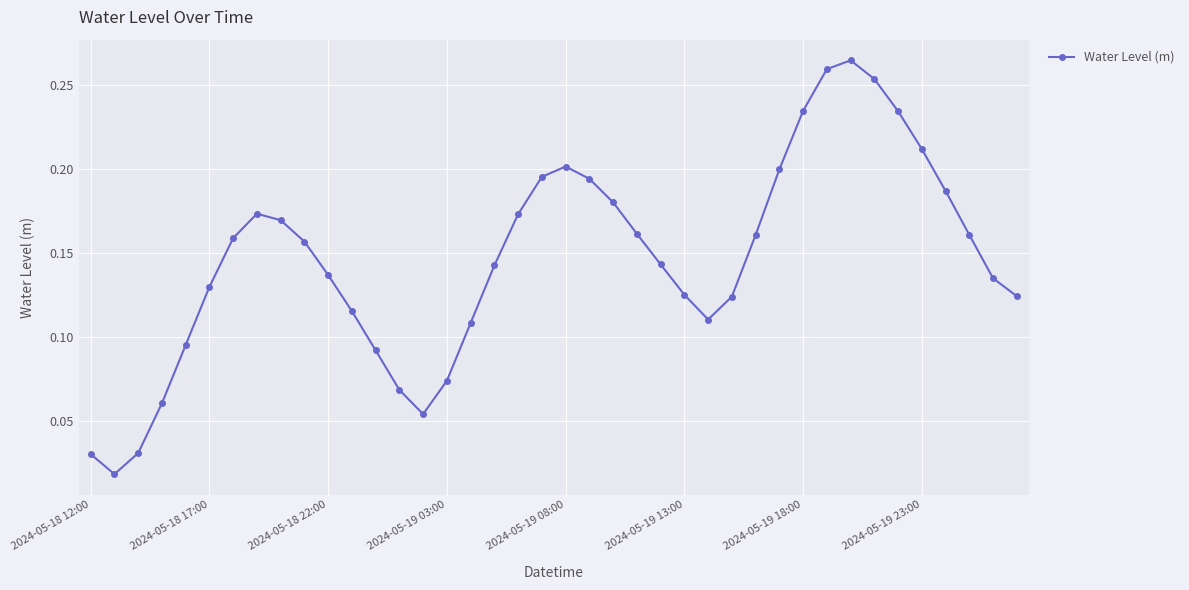

What is the sum of all values?

5.8